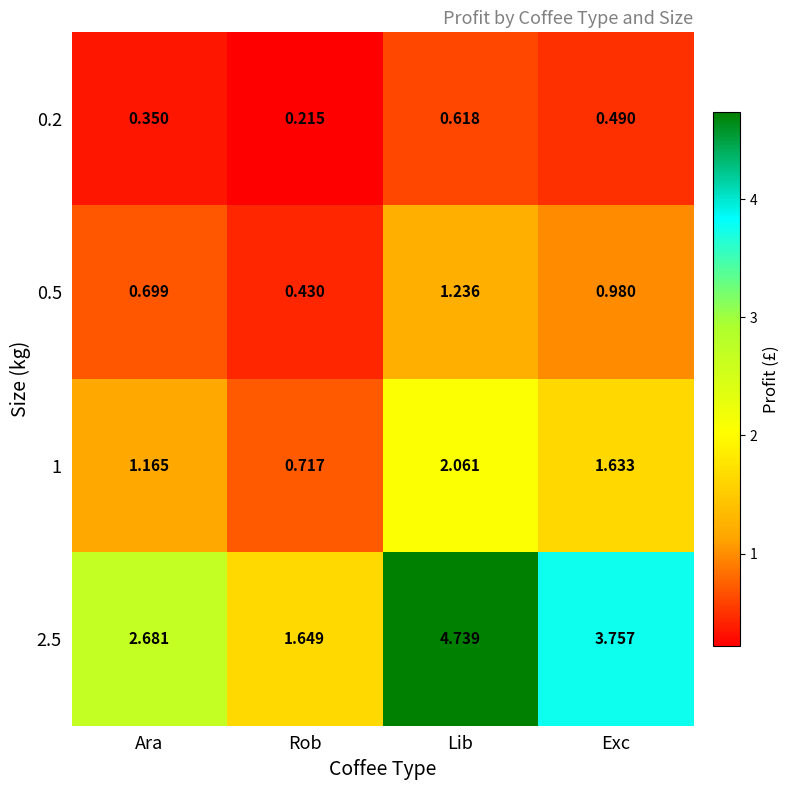

Which category has the highest value across all series?

Lib